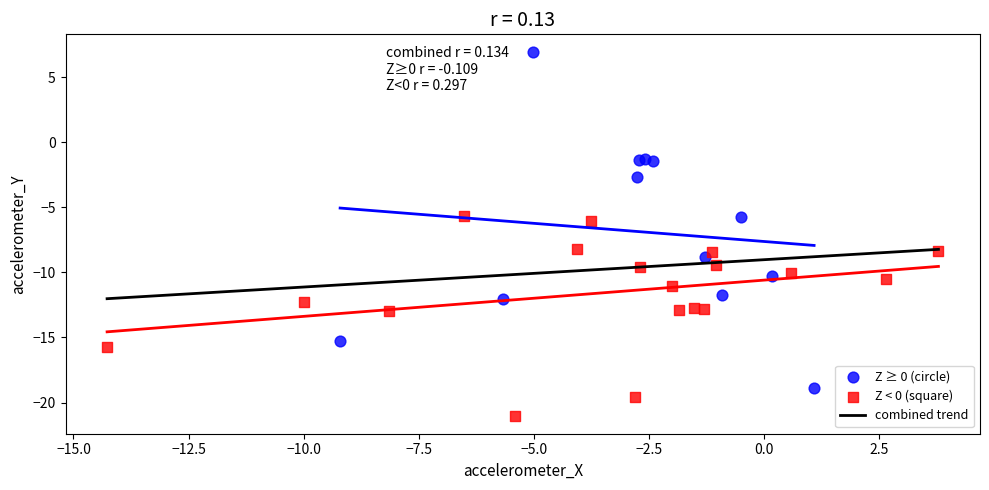

Which series reaches the maximum Y coordinate?

Z ≥ 0 (circle)